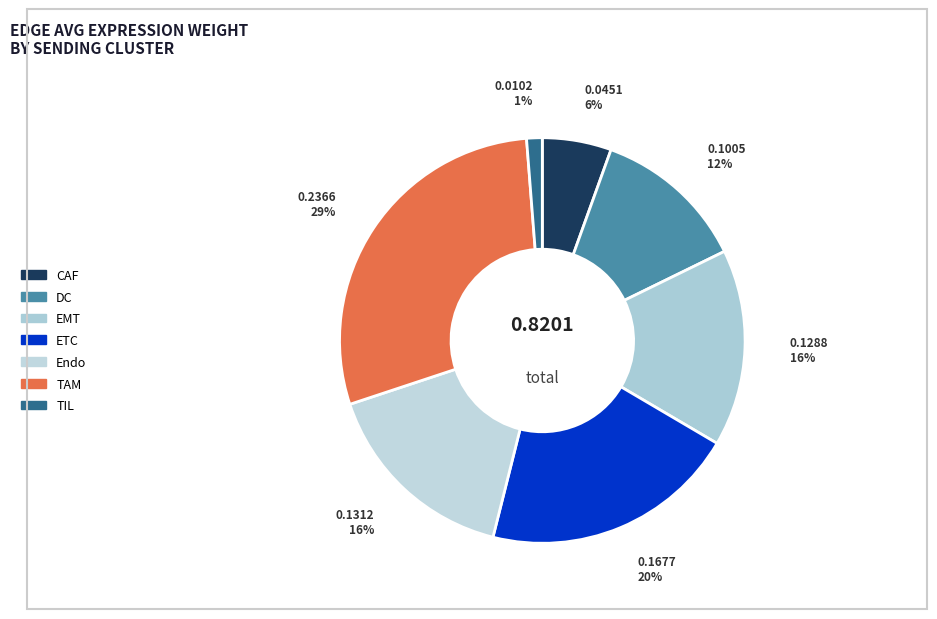

How many slices are in this pie chart?

7